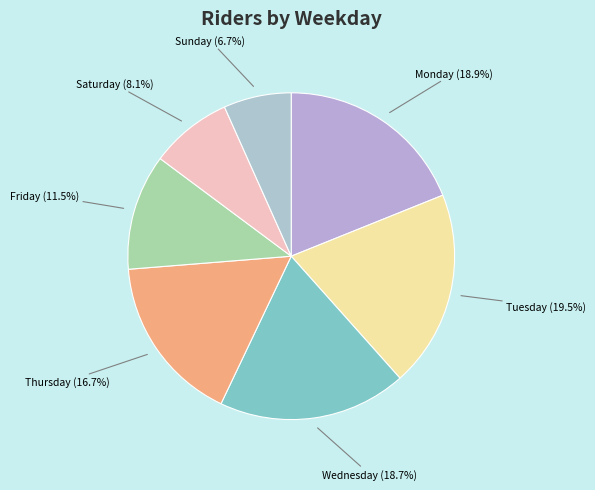

Count the number of slices in the pie.

7